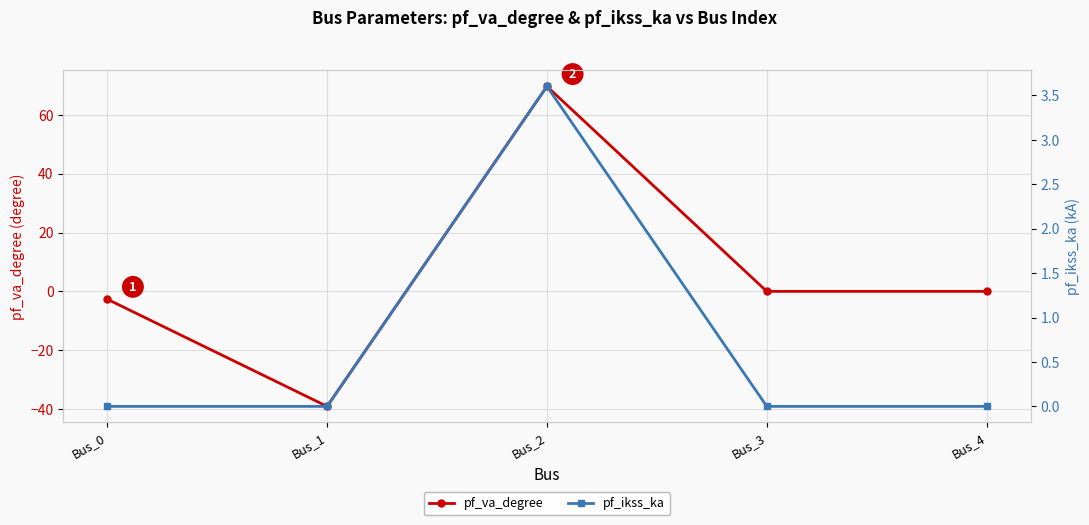

Which has a higher value, Bus_0 or Bus_4?

Bus_4